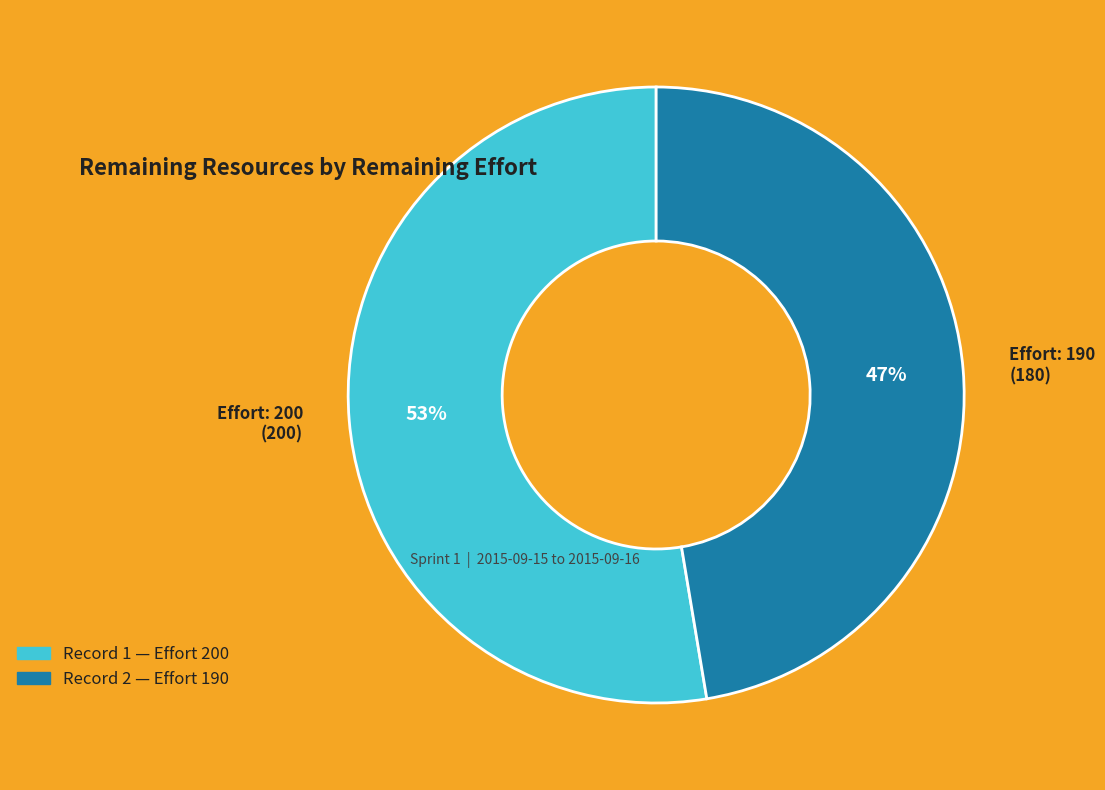

Does any single category account for the majority?

Yes